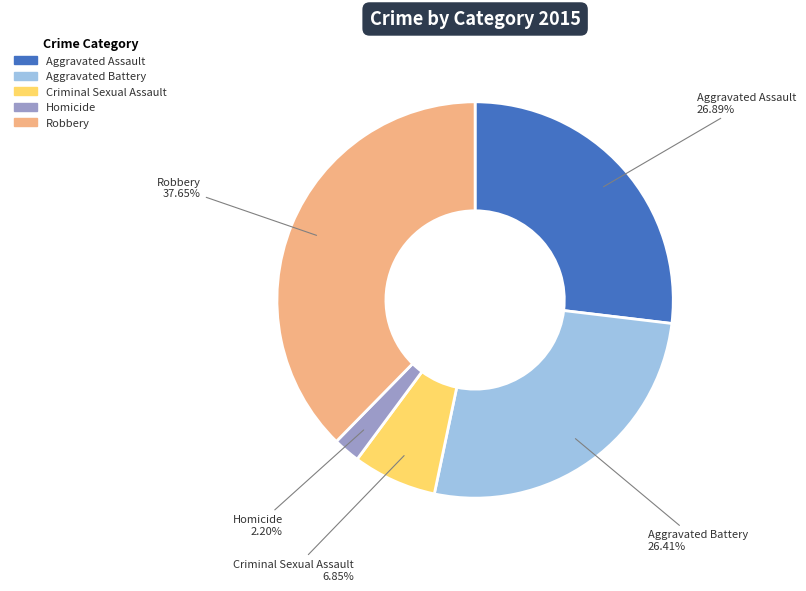

The Robbery slice represents 24% of the pie. True or false?

False